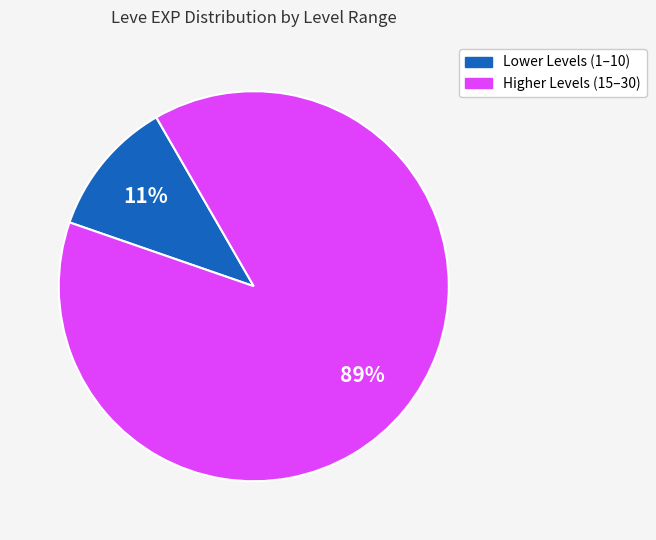

How many slices are in this pie chart?

2